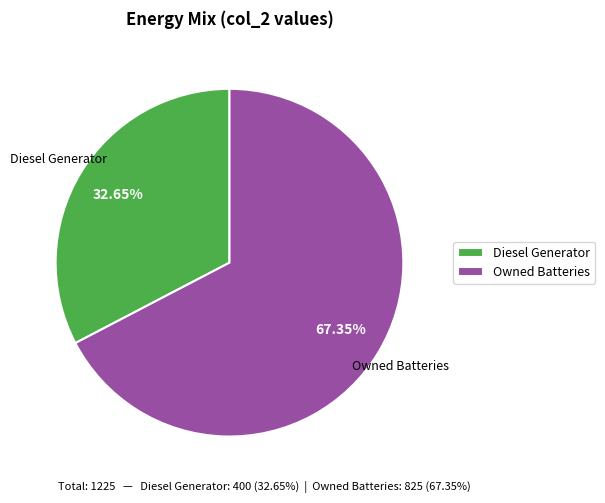

Is Owned Batteries the majority of the pie?

Yes